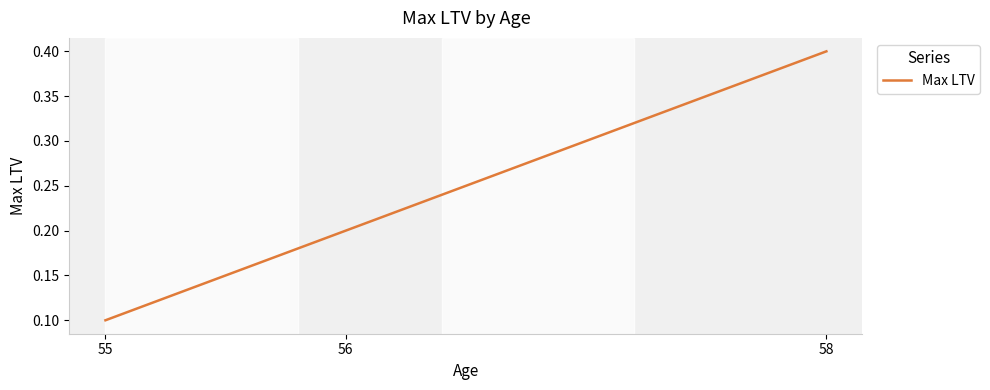

Where is the data nearest to the value 0?

55